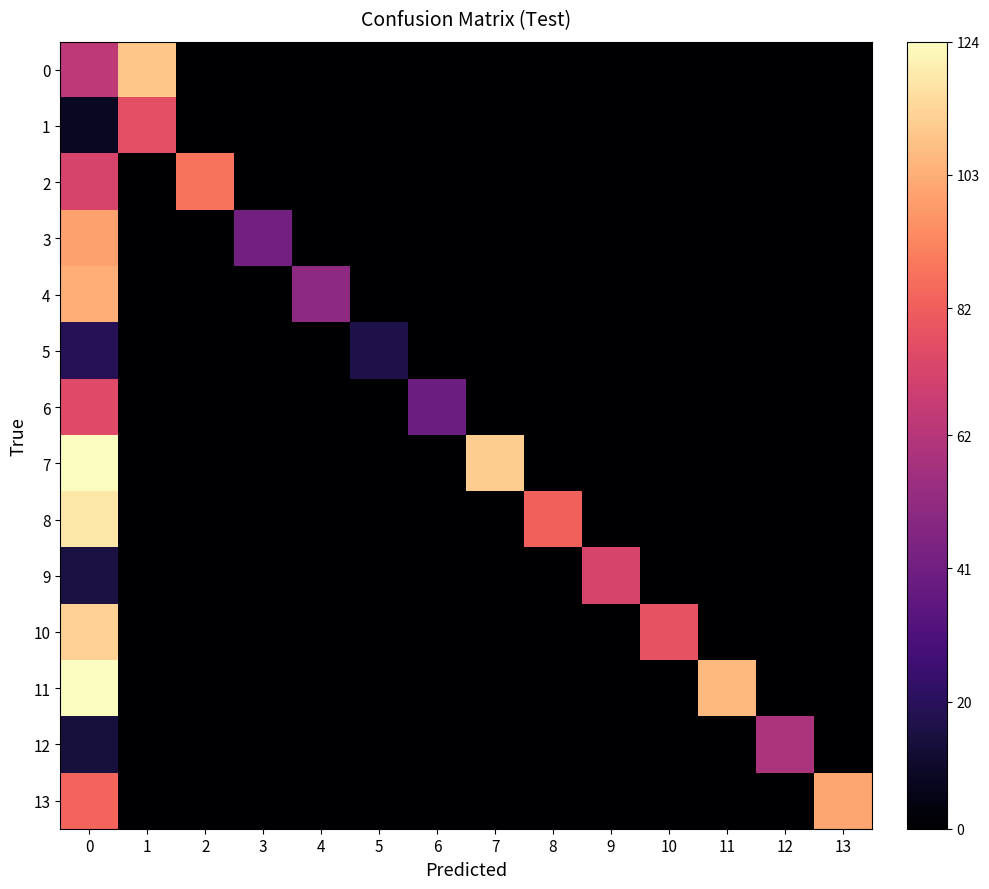

Reading right to left, extract all data points from this chart.

0: 13=0	12=0	11=0	10=0	9=0	8=0	7=0	6=0	5=0	4=0	3=0	2=0	1=109	0=64
1: 13=0	12=0	11=0	10=0	9=0	8=0	7=0	6=0	5=0	4=0	3=0	2=0	1=77	0=8
2: 13=0	12=0	11=0	10=0	9=0	8=0	7=0	6=0	5=0	4=0	3=0	2=88	1=0	0=72
3: 13=0	12=0	11=0	10=0	9=0	8=0	7=0	6=0	5=0	4=0	3=42	2=0	1=0	0=100
4: 13=0	12=0	11=0	10=0	9=0	8=0	7=0	6=0	5=0	4=50	3=0	2=0	1=0	0=103
5: 13=0	12=0	11=0	10=0	9=0	8=0	7=0	6=0	5=16	4=0	3=0	2=0	1=0	0=19
6: 13=0	12=0	11=0	10=0	9=0	8=0	7=0	6=40	5=0	4=0	3=0	2=0	1=0	0=75
7: 13=0	12=0	11=0	10=0	9=0	8=0	7=111	6=0	5=0	4=0	3=0	2=0	1=0	0=124
8: 13=0	12=0	11=0	10=0	9=0	8=83	7=0	6=0	5=0	4=0	3=0	2=0	1=0	0=118
9: 13=0	12=0	11=0	10=0	9=72	8=0	7=0	6=0	5=0	4=0	3=0	2=0	1=0	0=15
10: 13=0	12=0	11=0	10=78	9=0	8=0	7=0	6=0	5=0	4=0	3=0	2=0	1=0	0=112
11: 13=0	12=0	11=106	10=0	9=0	8=0	7=0	6=0	5=0	4=0	3=0	2=0	1=0	0=124
12: 13=0	12=59	11=0	10=0	9=0	8=0	7=0	6=0	5=0	4=0	3=0	2=0	1=0	0=14
13: 13=101	12=0	11=0	10=0	9=0	8=0	7=0	6=0	5=0	4=0	3=0	2=0	1=0	0=84